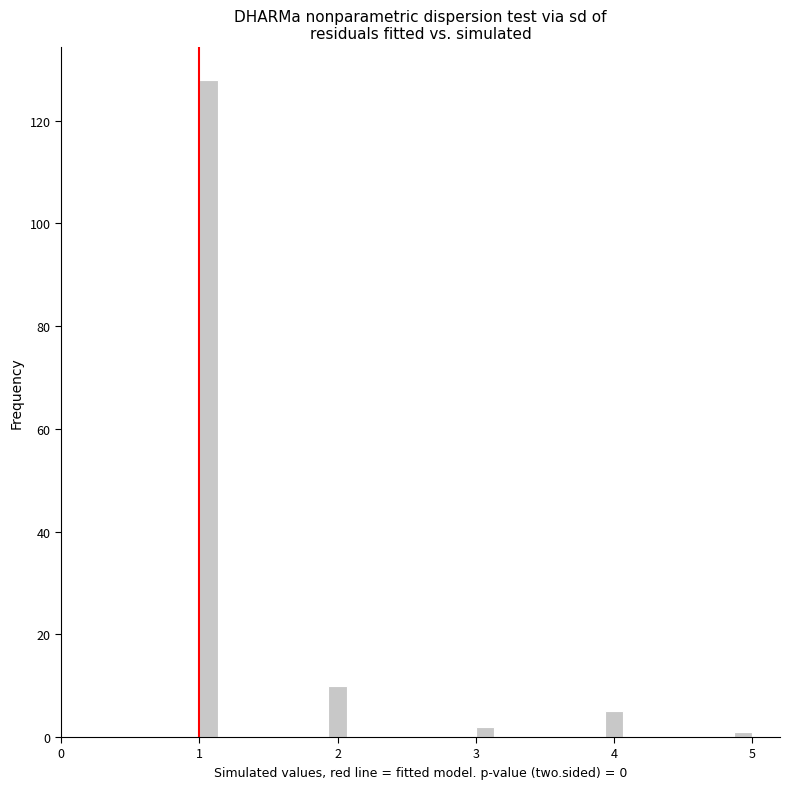

Around what value on the x-axis is the tallest bar? Give the approximate position of its centre, as read against the axis.

1.1